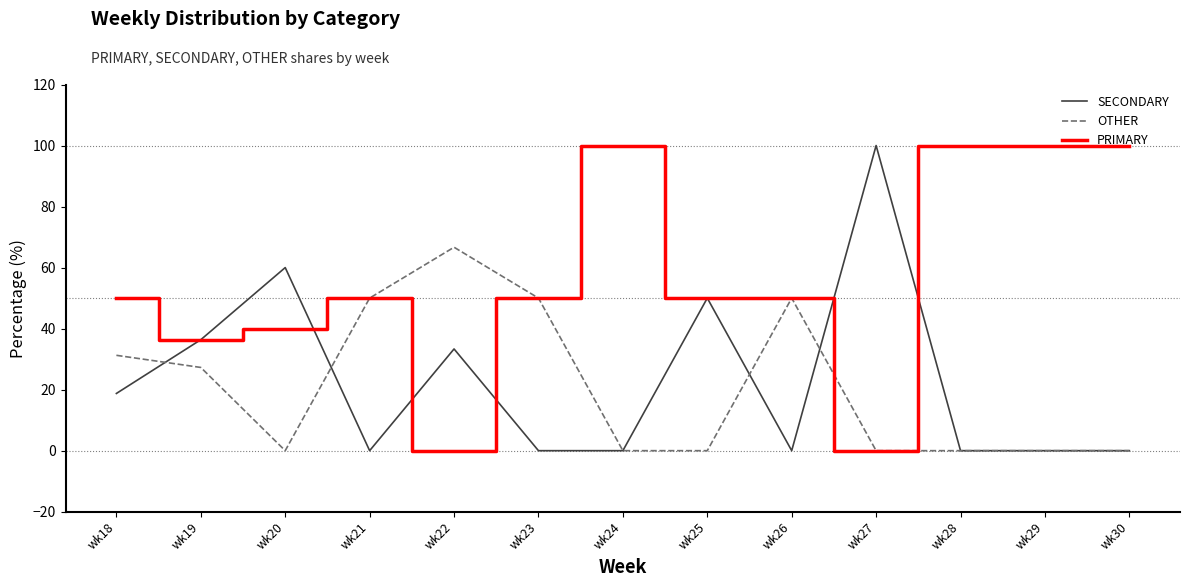

What are all the series names shown in the legend?

SECONDARY, OTHER, PRIMARY